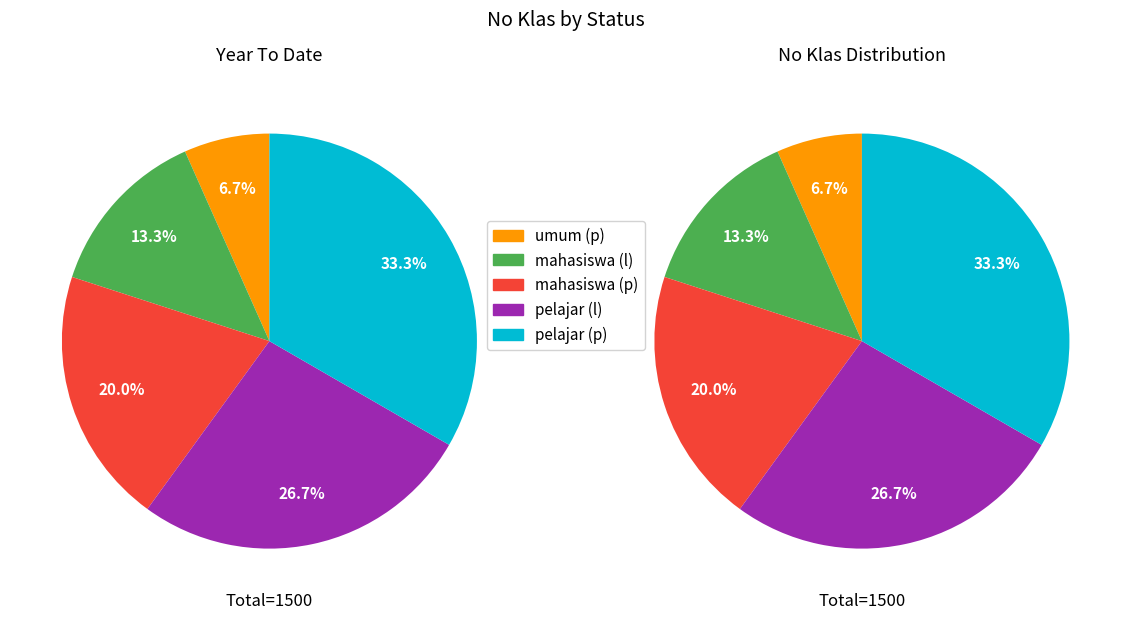

Does pelajar (p) represent more than half of the total?

No